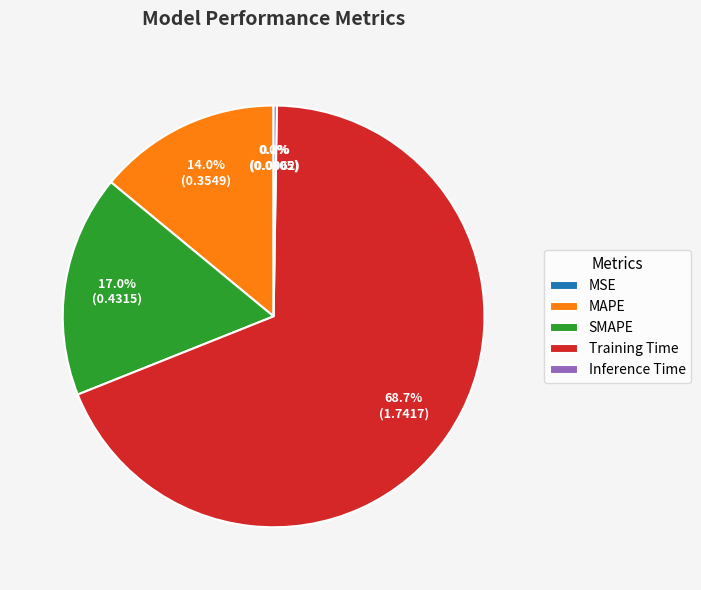

Is there a majority slice in this chart?

Yes